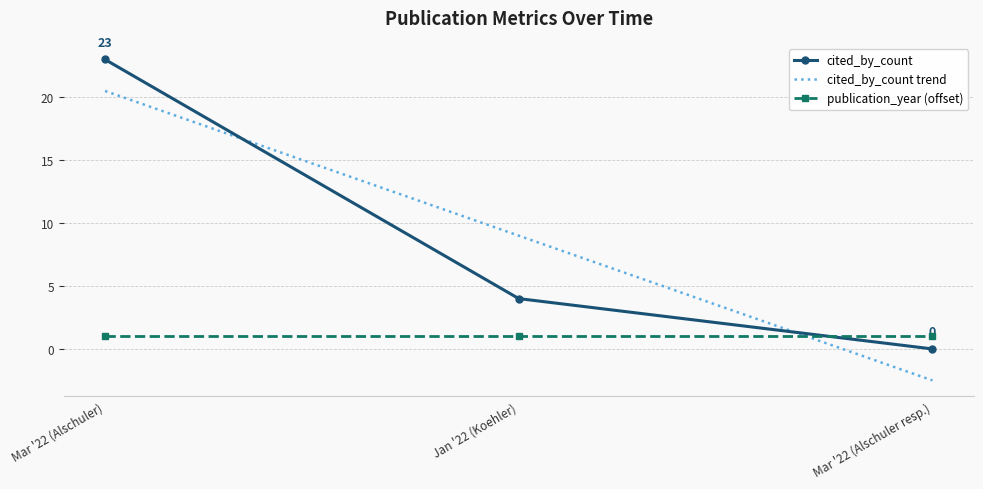

How many values are between 0 and 23?

3